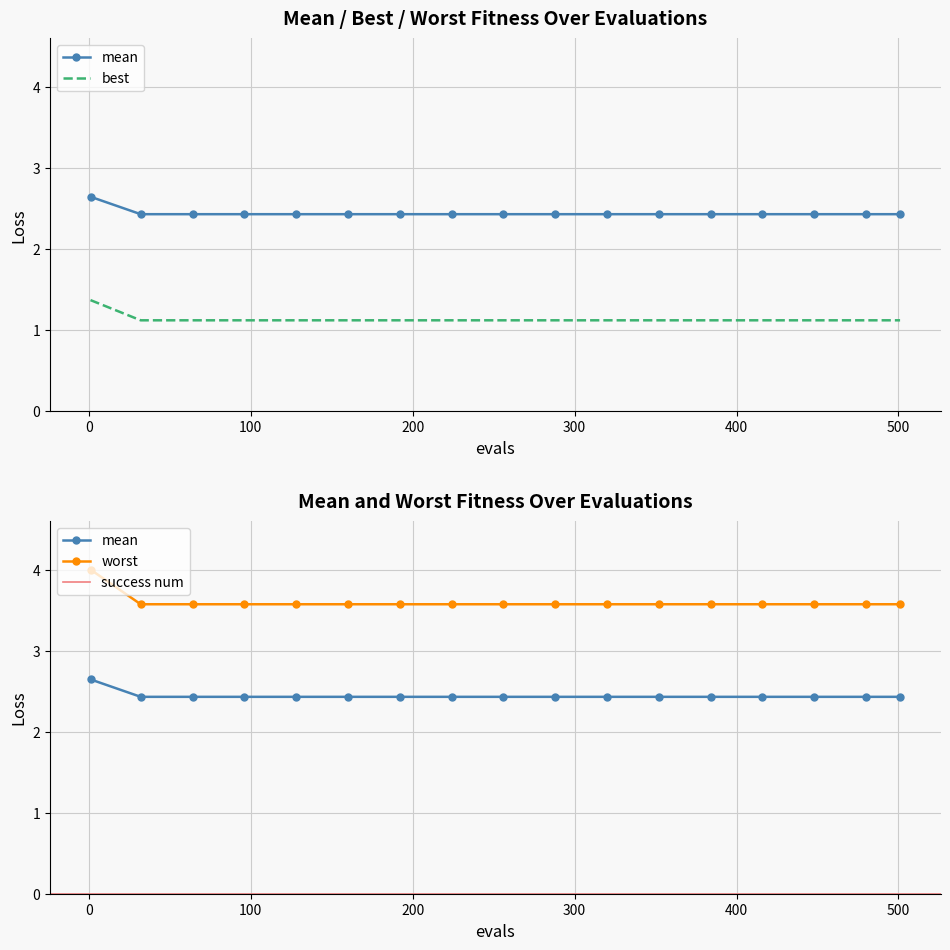

Reading left to right, what are all the values shown in this chart?

mean: 2.6	2.4	2.4	2.4	2.4	2.4	2.4	2.4	2.4	2.4	2.4	2.4	2.4	2.4	2.4	2.4	2.4
best: 1.4	1.1	1.1	1.1	1.1	1.1	1.1	1.1	1.1	1.1	1.1	1.1	1.1	1.1	1.1	1.1	1.1
worst: 4.0	3.6	3.6	3.6	3.6	3.6	3.6	3.6	3.6	3.6	3.6	3.6	3.6	3.6	3.6	3.6	3.6